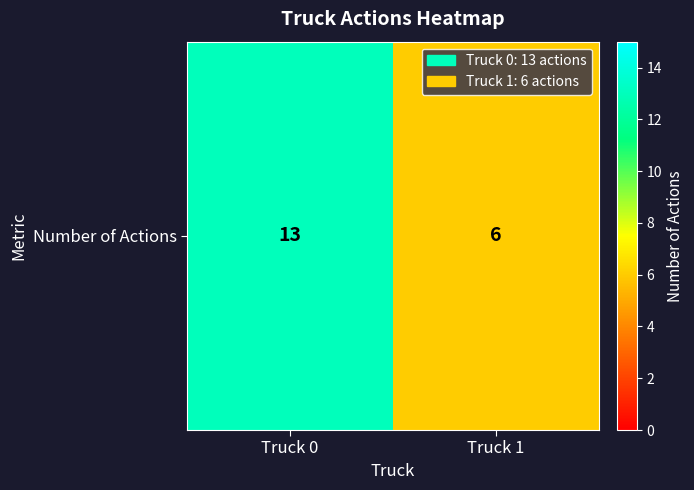

Is it true that the value at Truck 1 is 3?

False